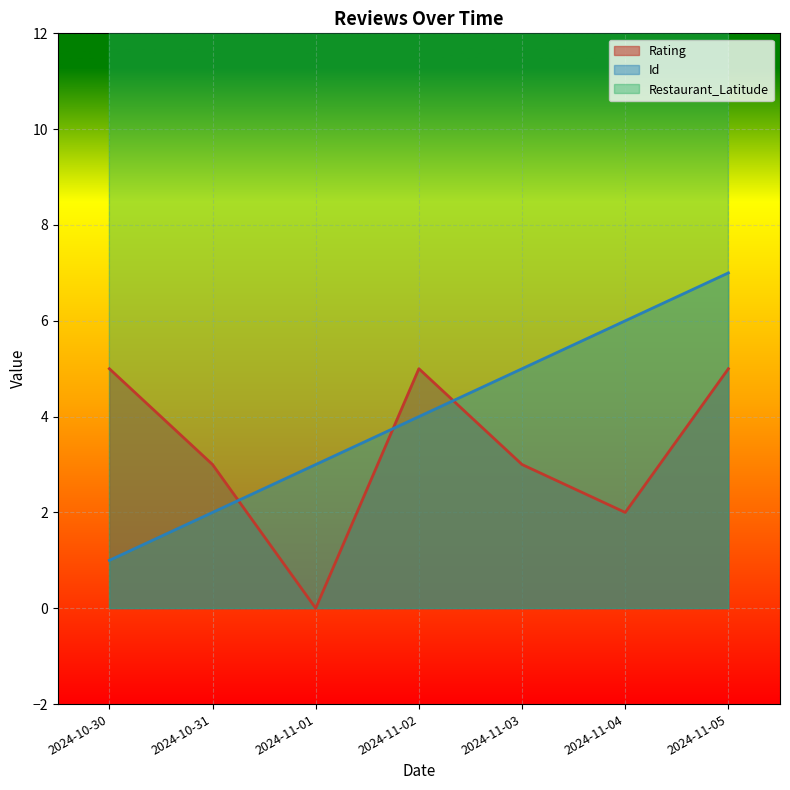

True or false: Id has more than 2 points higher than both neighbors.

False